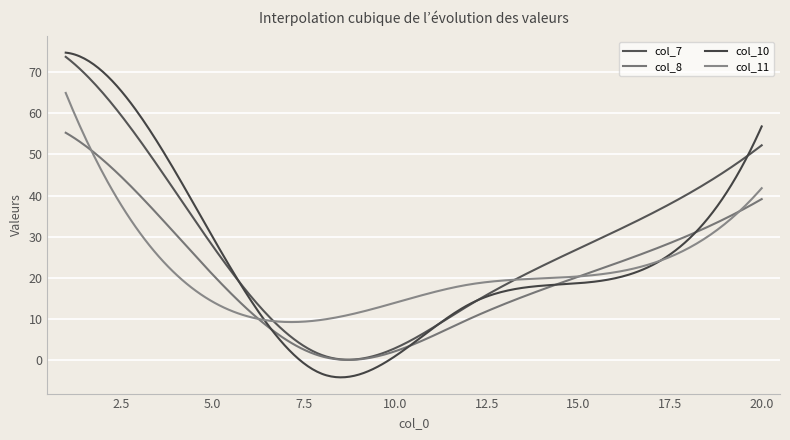

How many lines are shown in the chart?

4